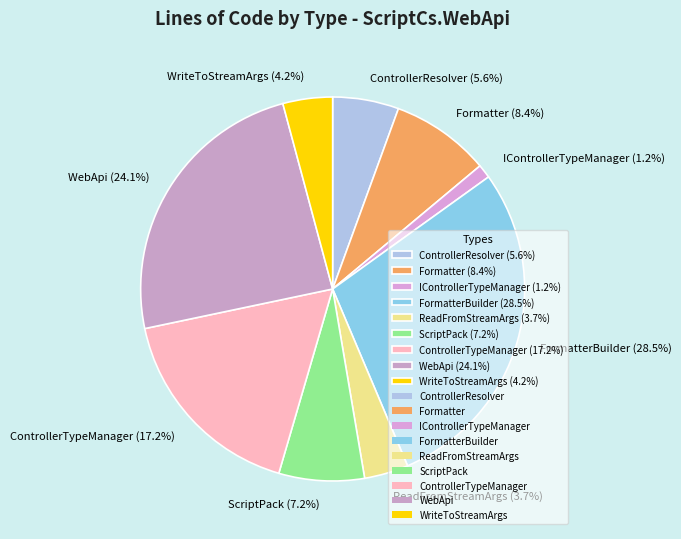

To the nearest percent, what is the difference between the largest and smallest slice percentages?

27%